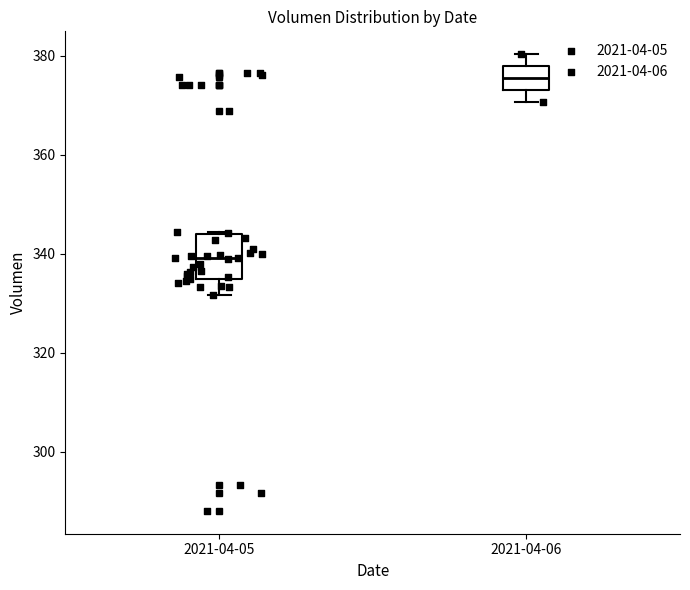

Which box's median line is the highest?

2021-04-06